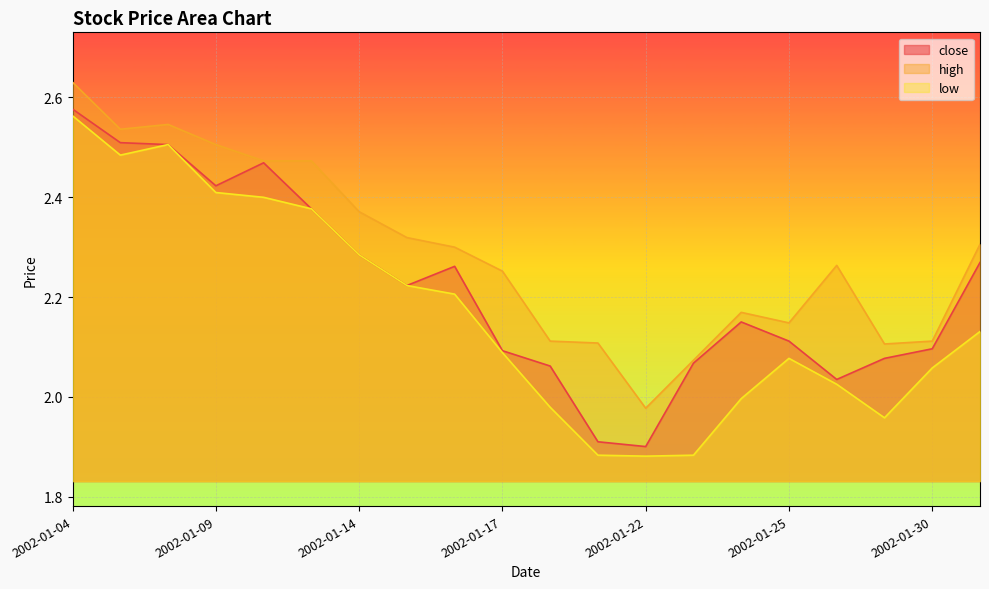

What is the value of the high point at the 15th from the left?

2.2